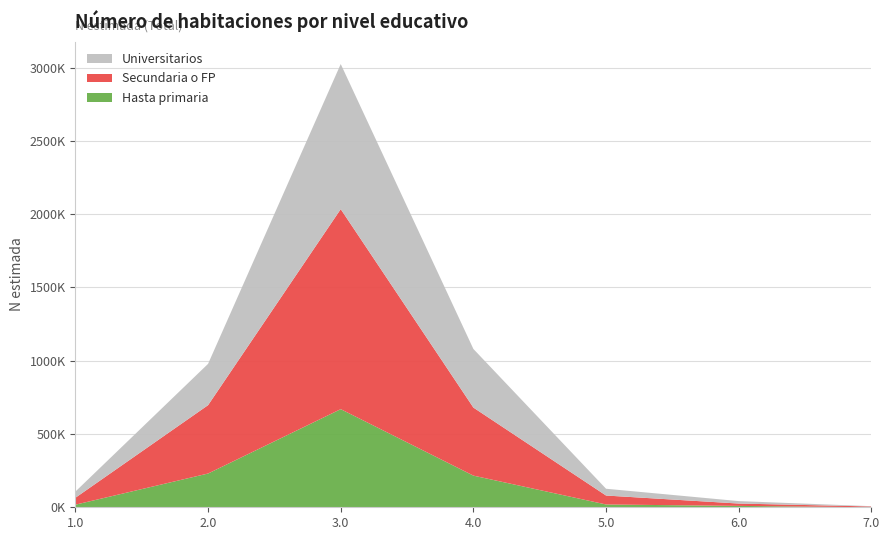

Reading left to right, list all the values displayed in this chart.

Hasta primaria: 17788	230276	669459	215934	19122	9407	0
Secundaria o FP: 47132	466386	1364688	464322	61025	16041	5457
Universitarios: 42085	281793	990019	399929	46286	16725	2046